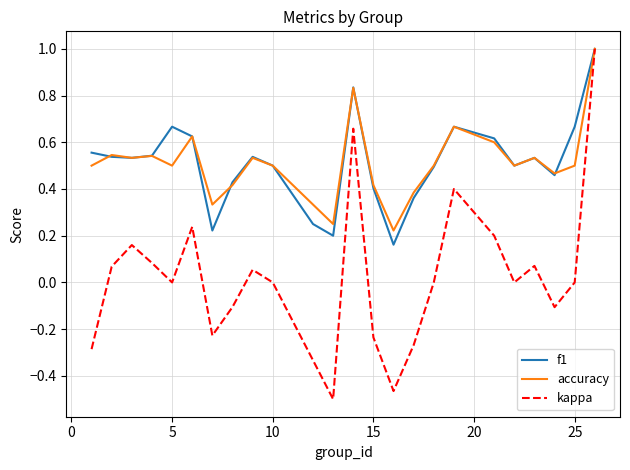

What is the maximum value shown in the chart?

1.0